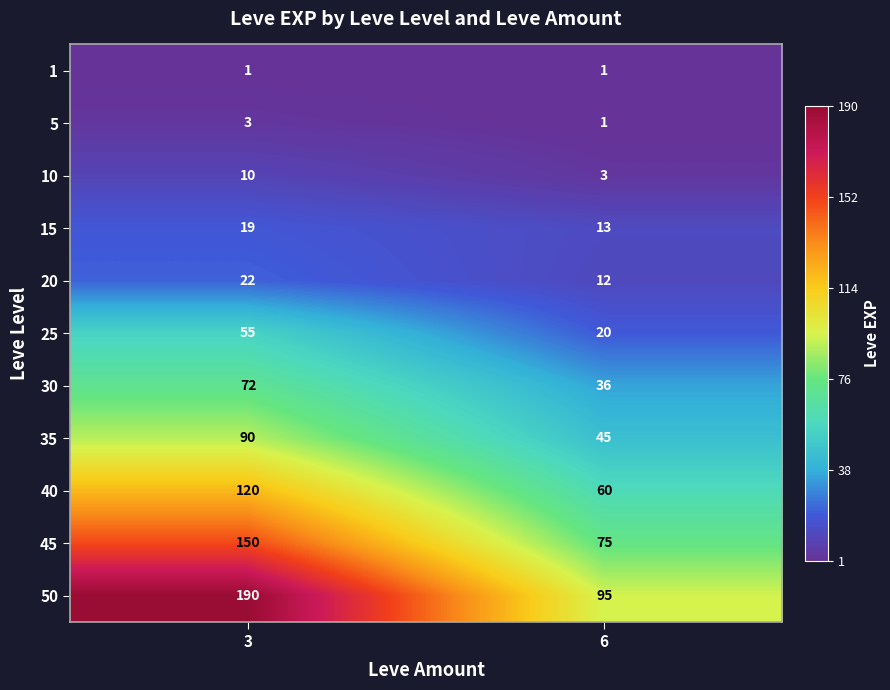

At 3, list the series in order from largest to smallest.

50, 45, 40, 35, 30, 25, 20, 15, 10, 5, 1